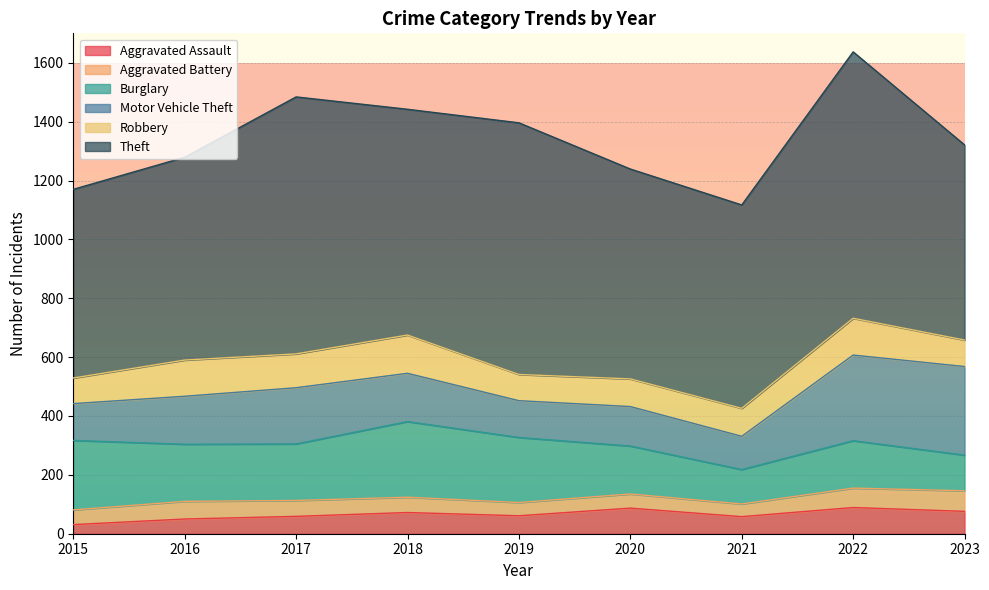

Where is the first local minimum for Aggravated Assault?

2019